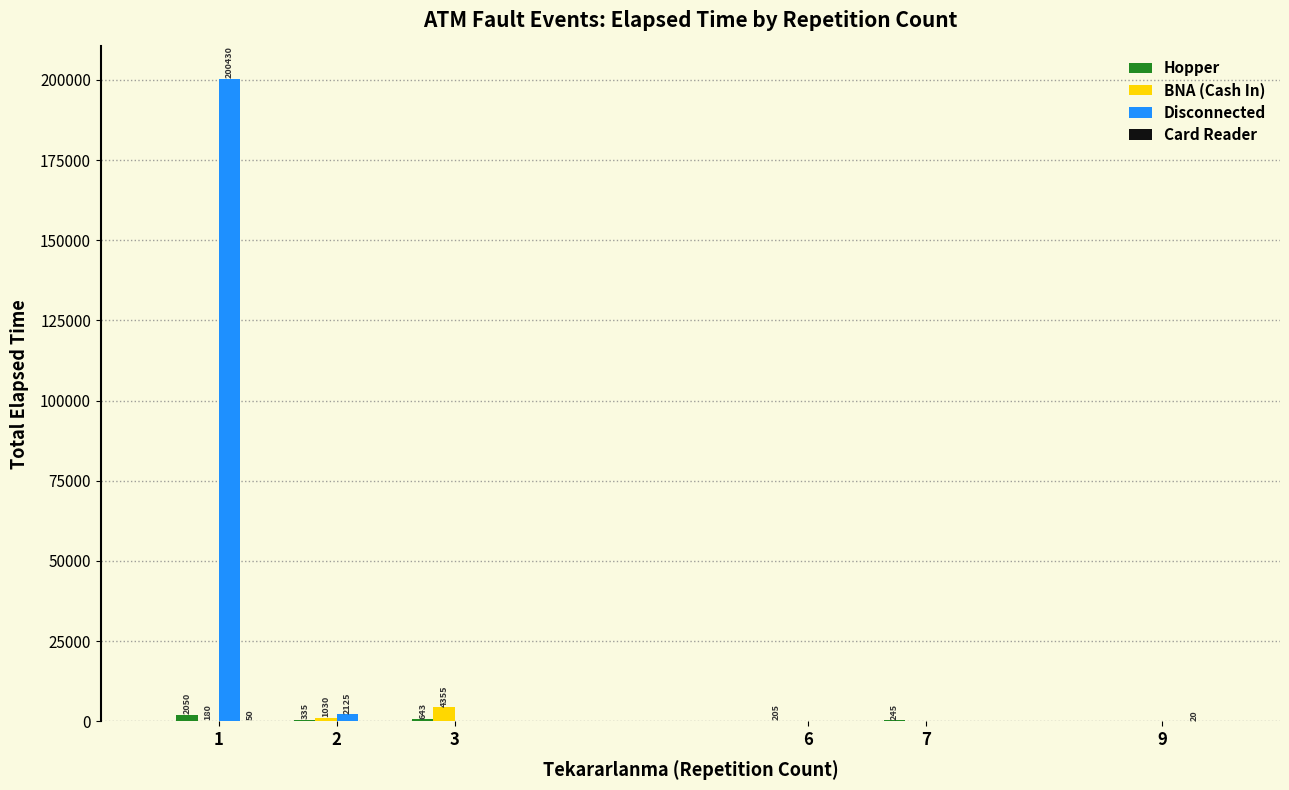

Between 2 and 6, which series saw the biggest shift?

Disconnected